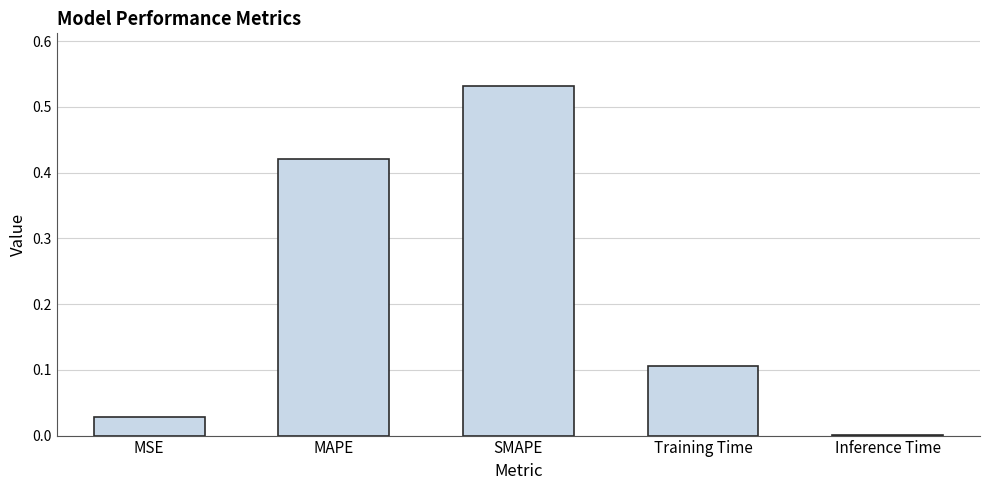

The chart shows a value of 0.6 at MAPE. True or false?

False